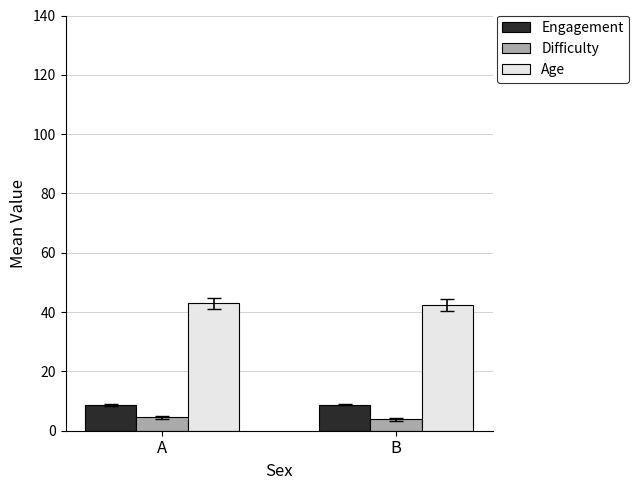

At how many categories does at least one series exceed 4?

2